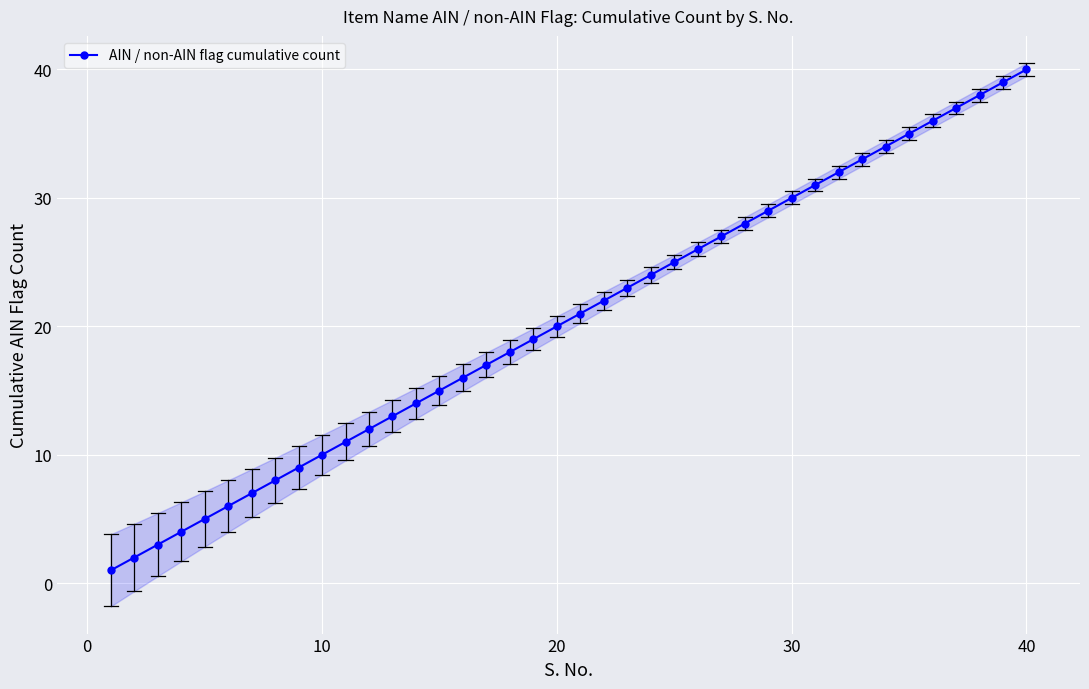

True or false: AIN / non-AIN flag cumulative count has more than 2 interior local peaks.

False